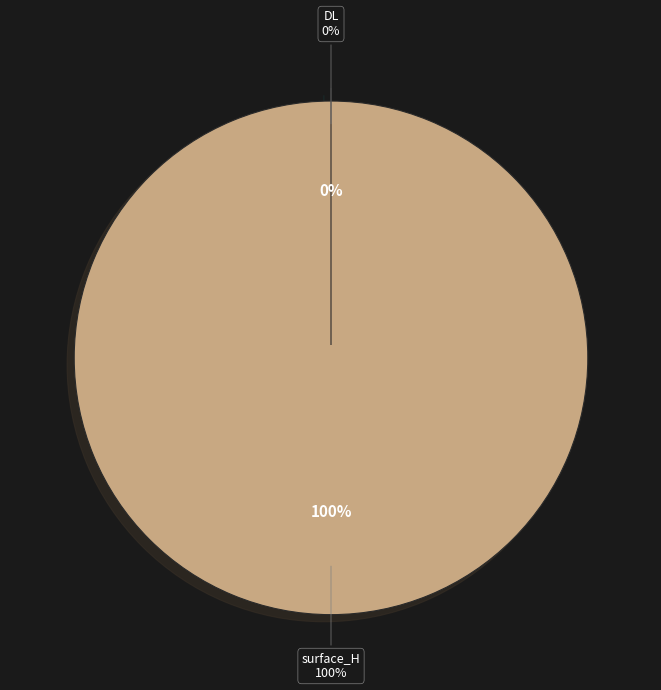

To the nearest percent, what percentage of the pie is surface_H?

100%